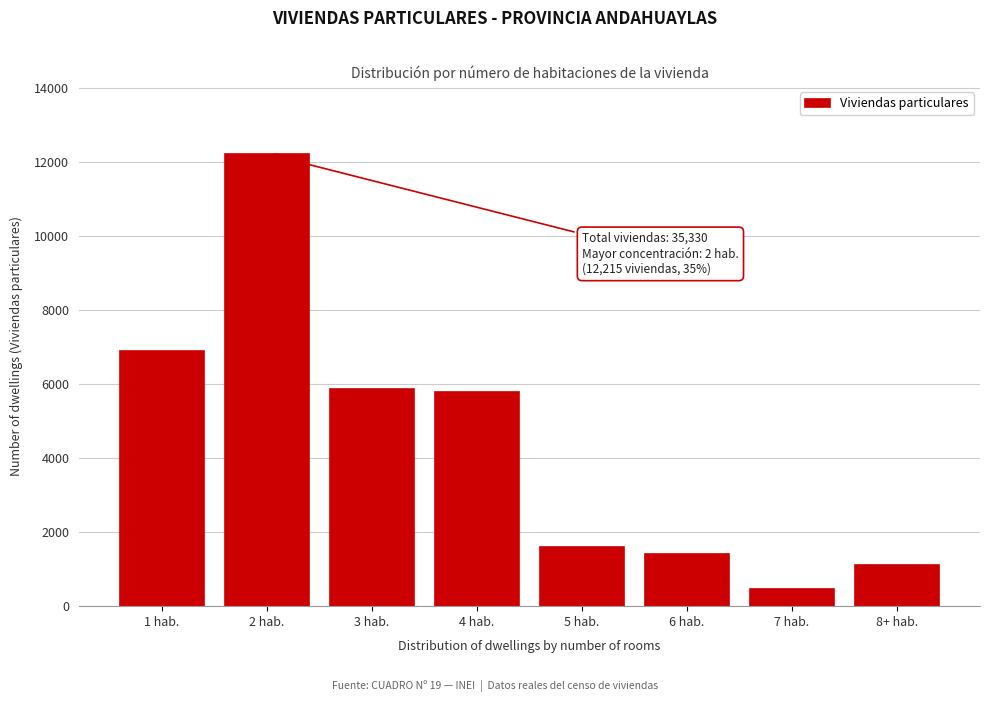

Reading right to left, transcribe all the data shown in this chart.

8+ hab.=1108	7 hab.=474	6 hab.=1411	5 hab.=1594	4 hab.=5779	3 hab.=5862	2 hab.=12215	1 hab.=6887